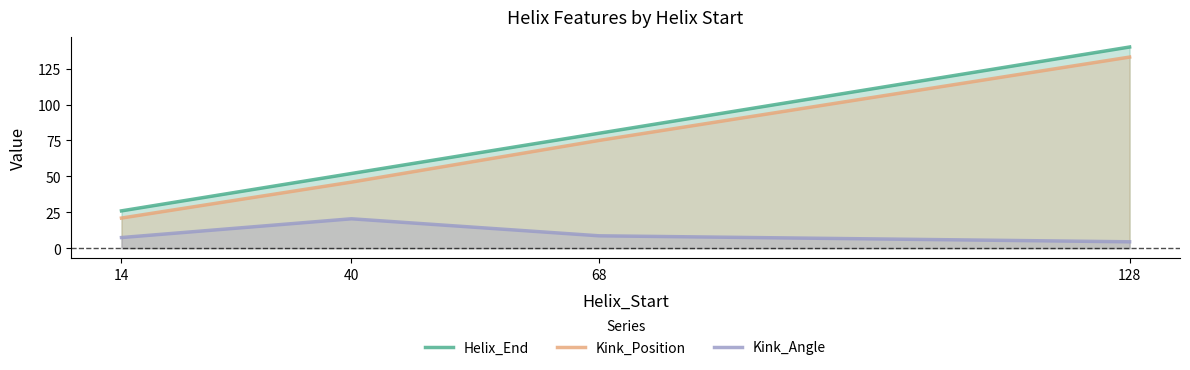

How many lines are shown in the chart?

3